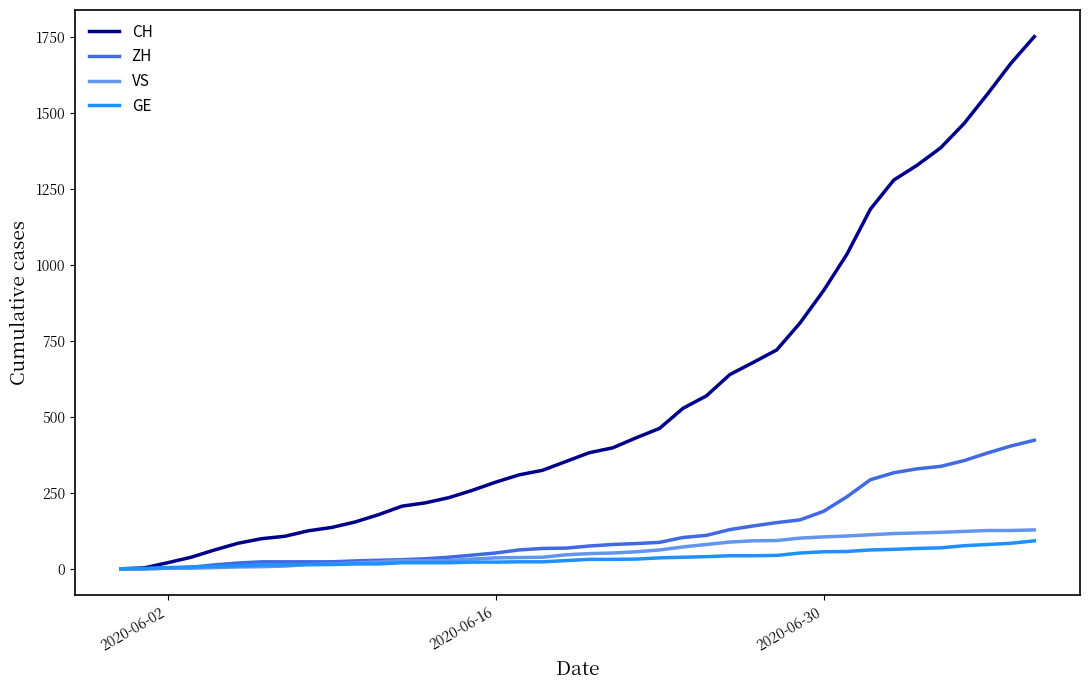

What is the highest value of the GE series?

92